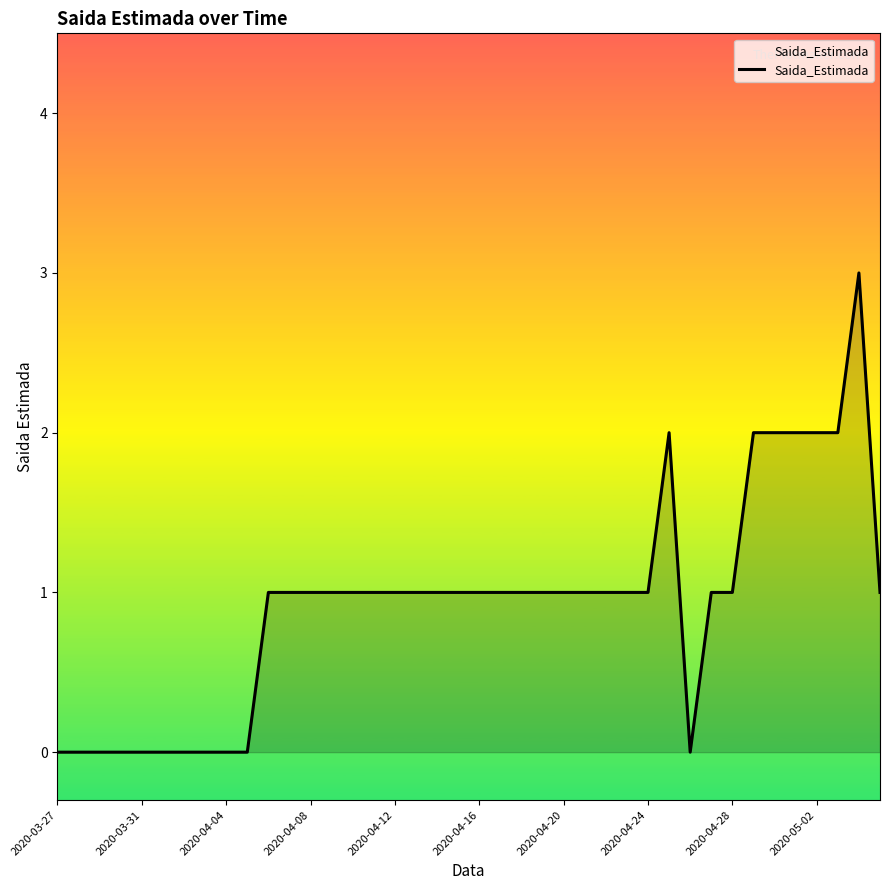

How many lines are shown in the chart?

1